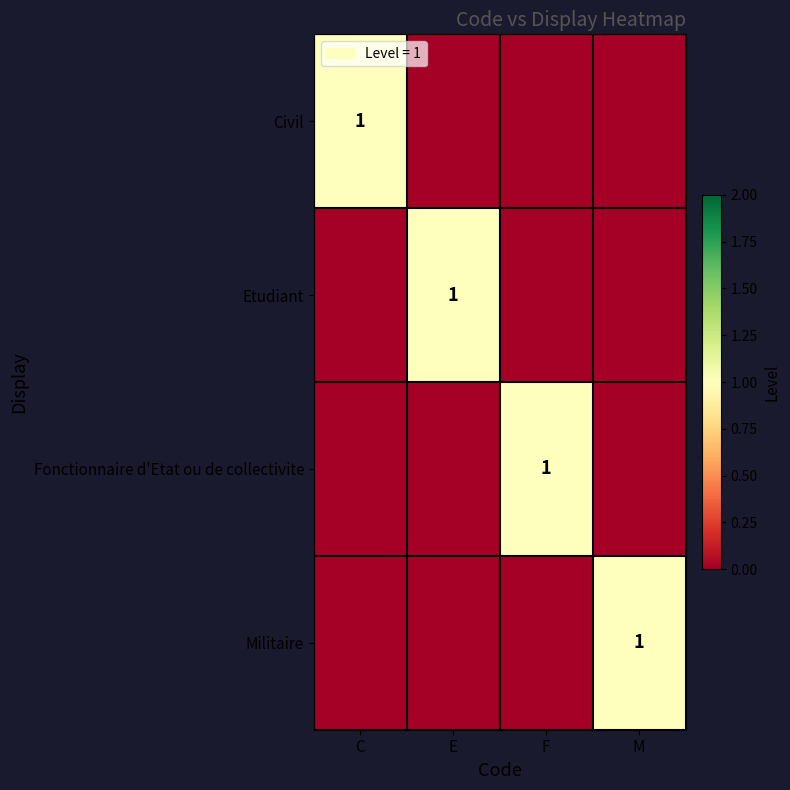

The Etudiant series shows 0 at E. True or false?

False